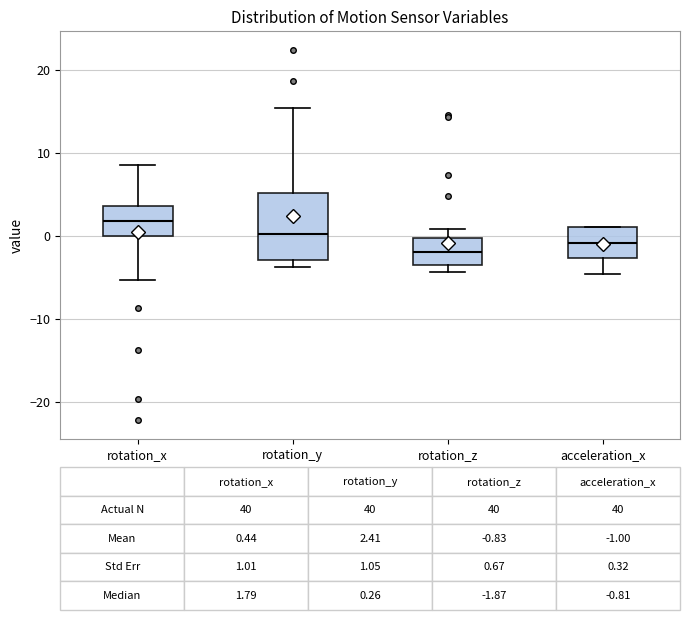

Which box's median line is the lowest?

rotation_z